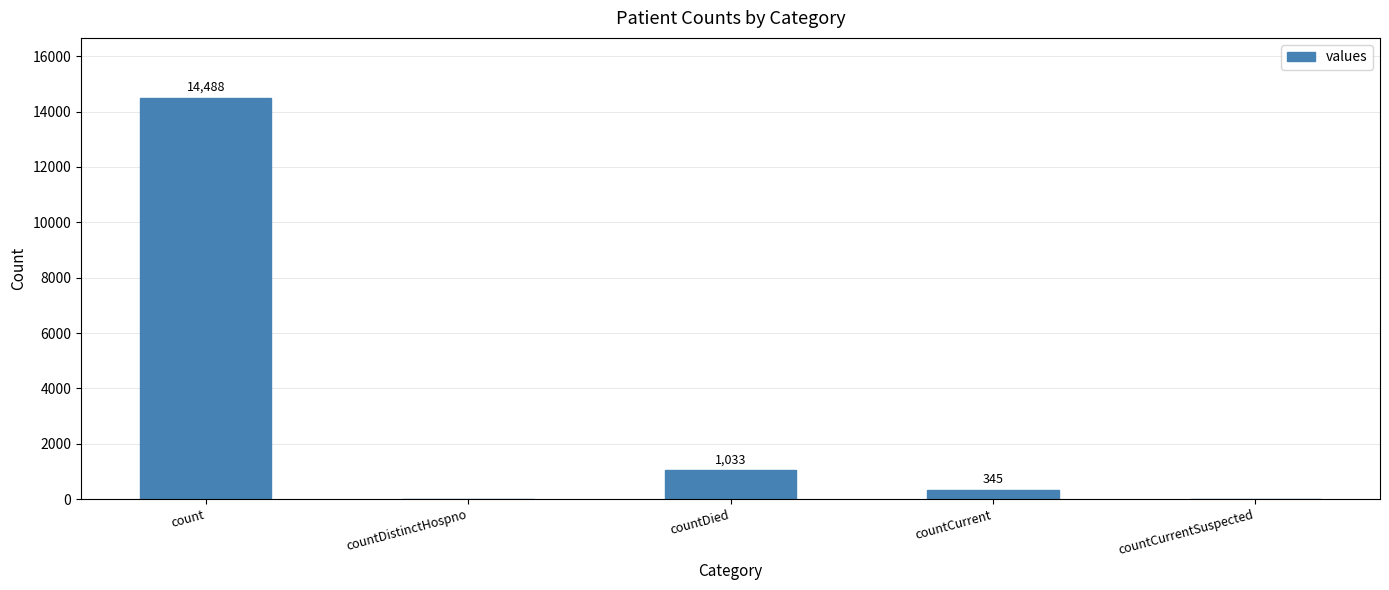

The value at countDistinctHospno is 7527. True or false?

False